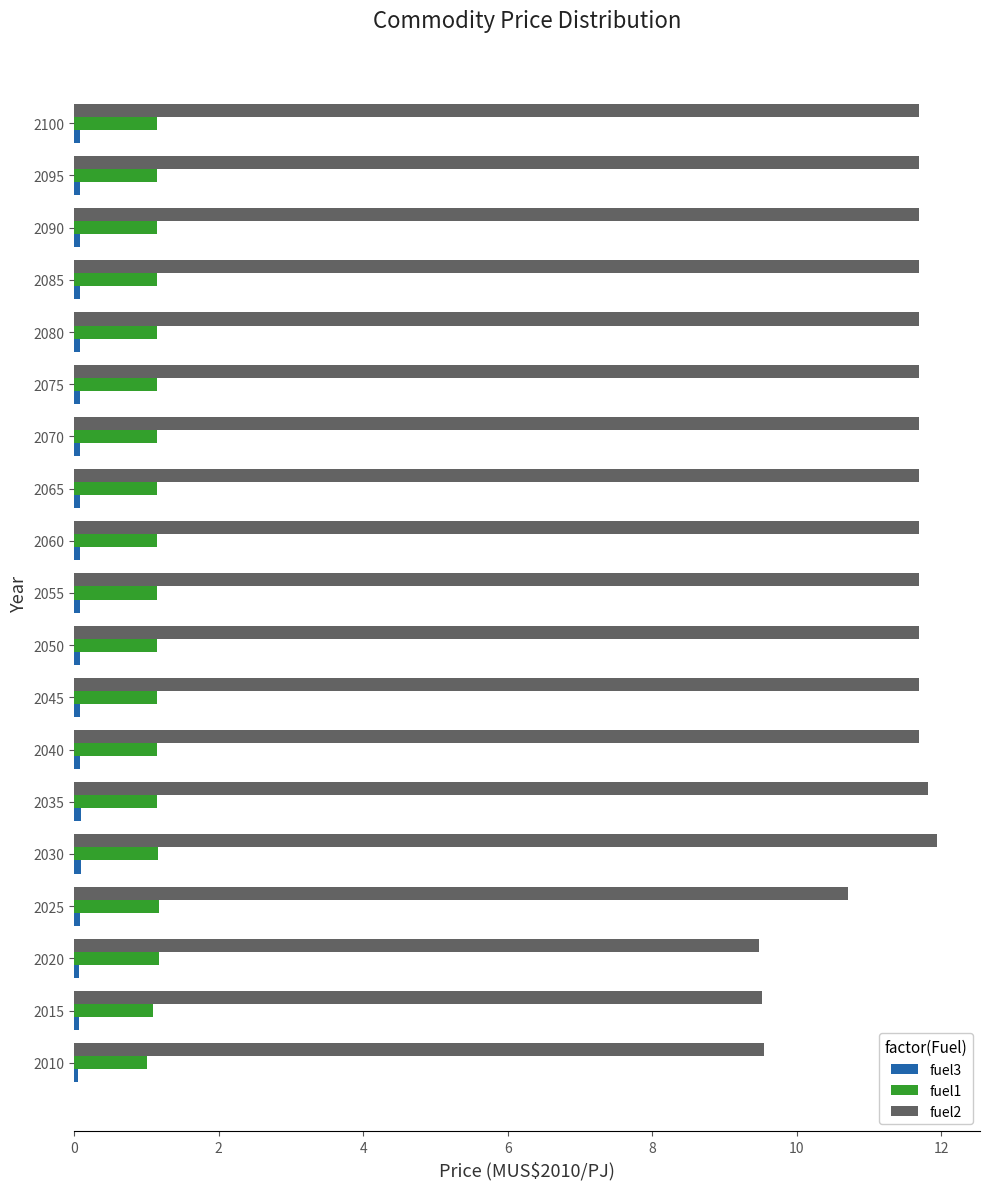

What is the sum of all fuel1 values?

21.6